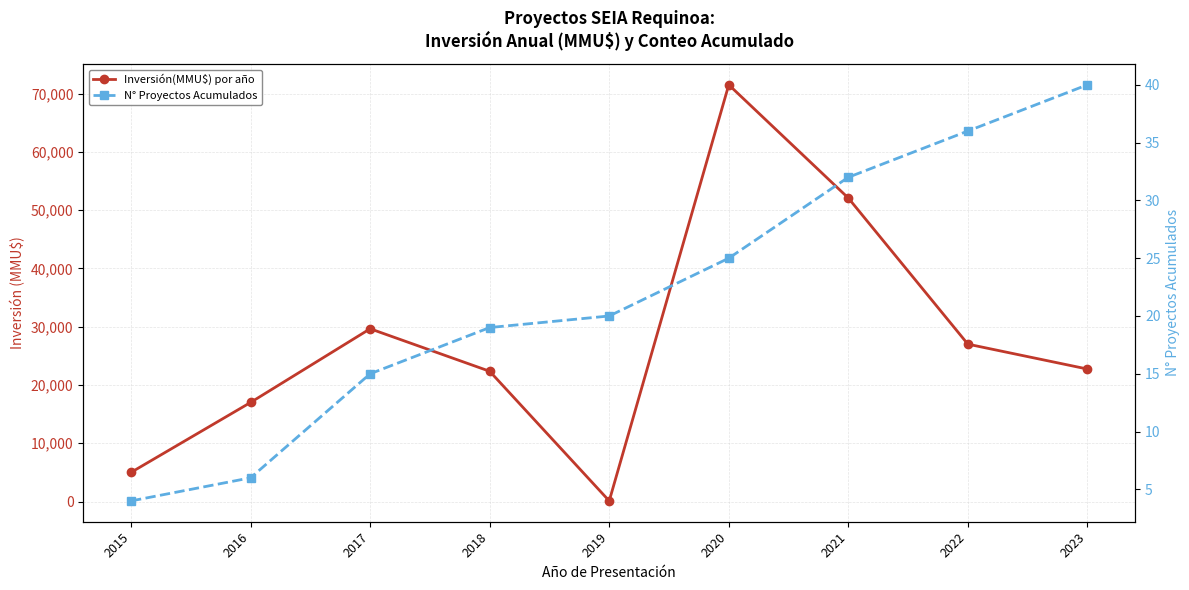

What is the difference between the maximum and second lowest values in the N° Proyectos Acumulados series?

34